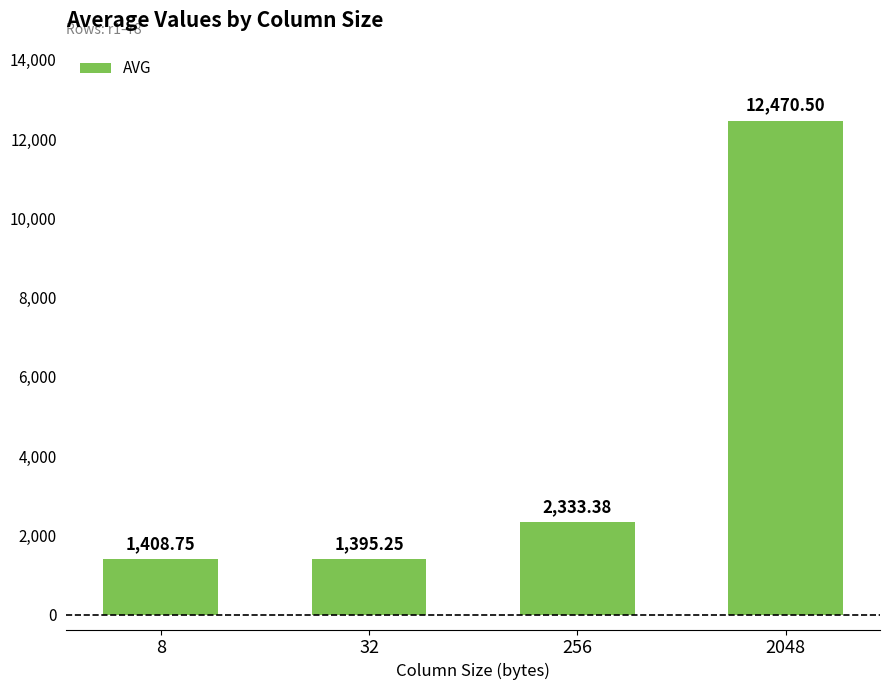

How many data points are less than 2333?

2